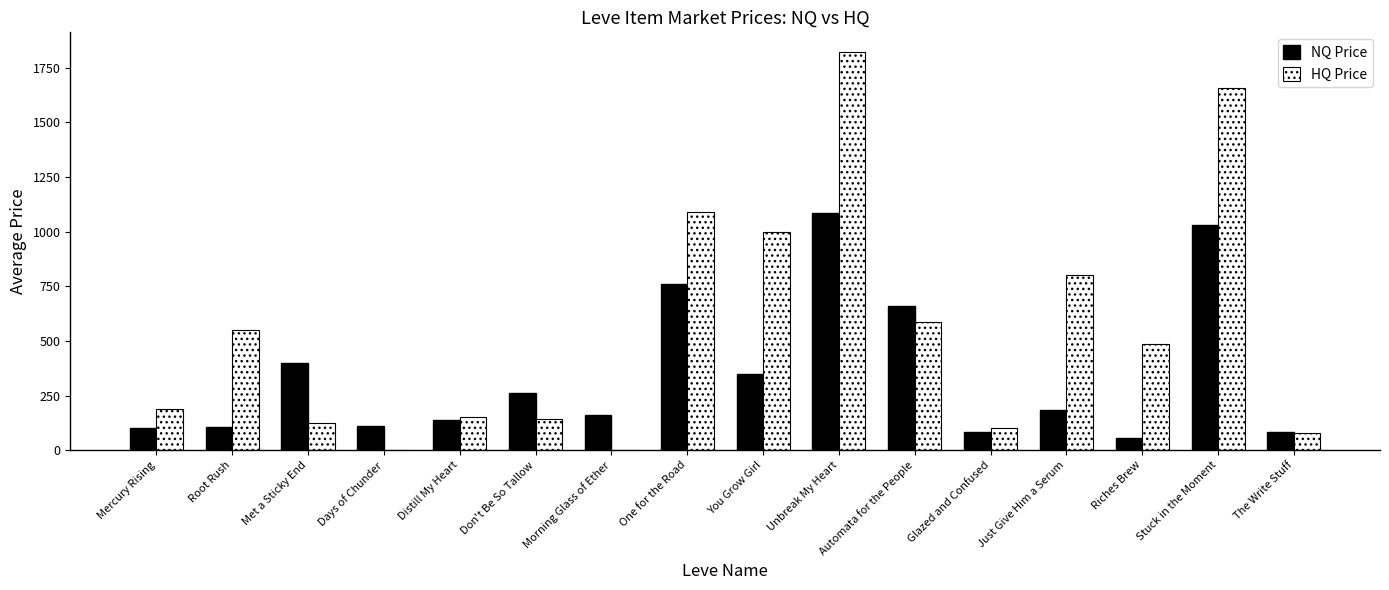

How many groups of bars are there?

16